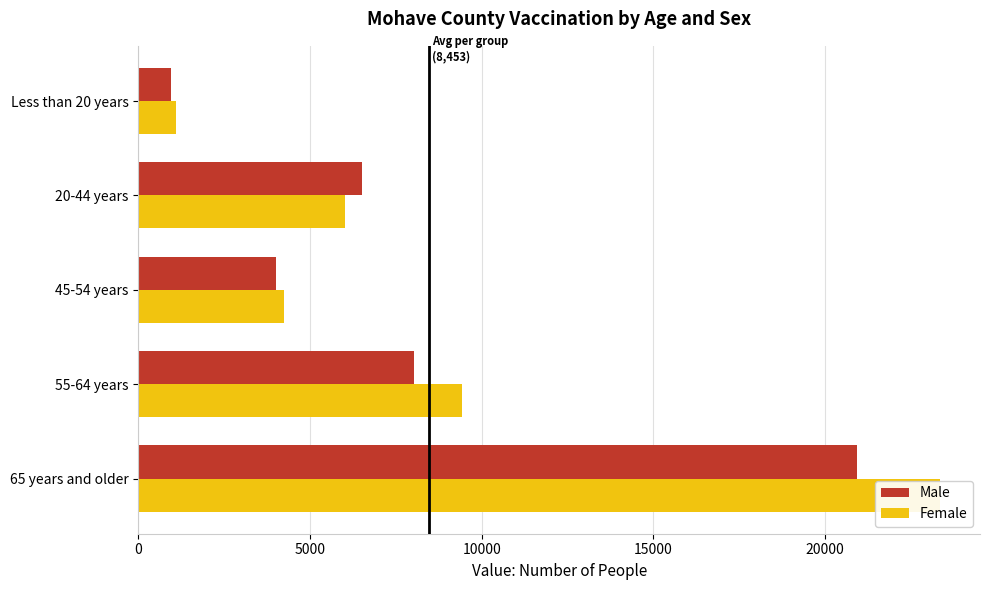

What is the value of the Female bar at the 5th from the left?

1100